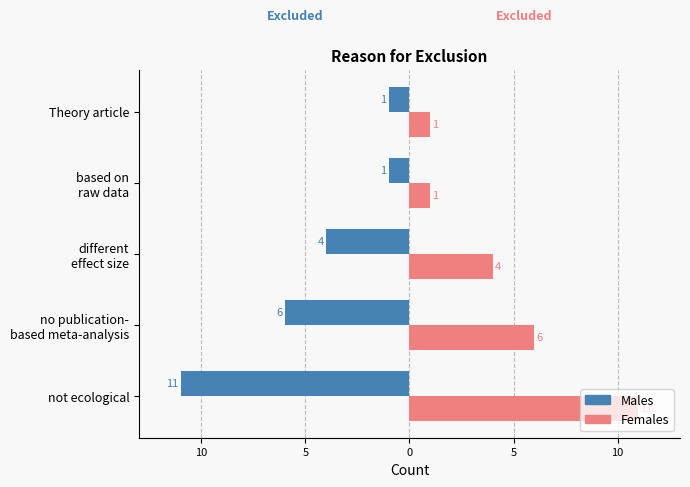

What is the difference between the maximum and minimum values in the Males series?

10